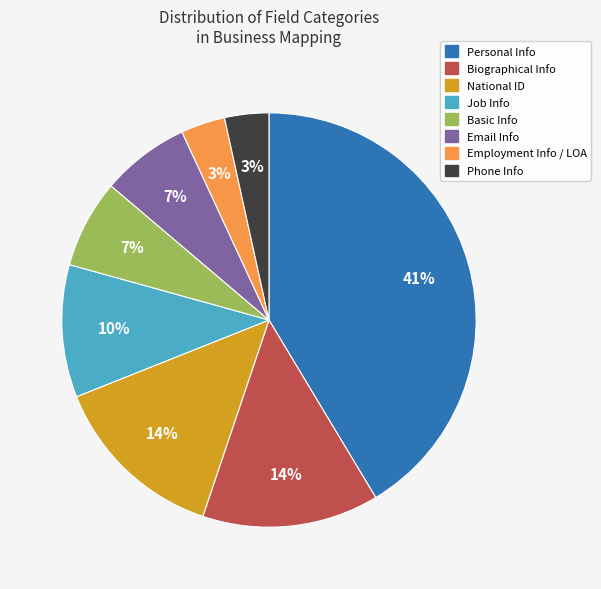

Is it true that Basic Info is 7% of the pie?

True